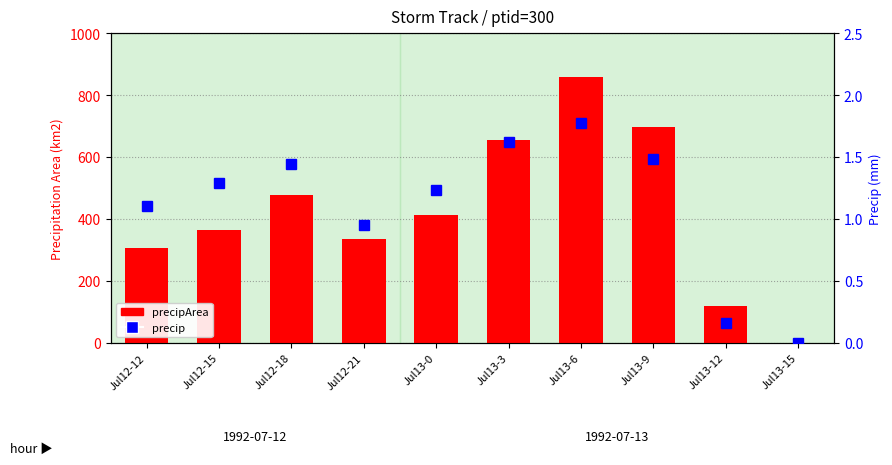

What is the label of the 8th bar from the right?

Jul12-18